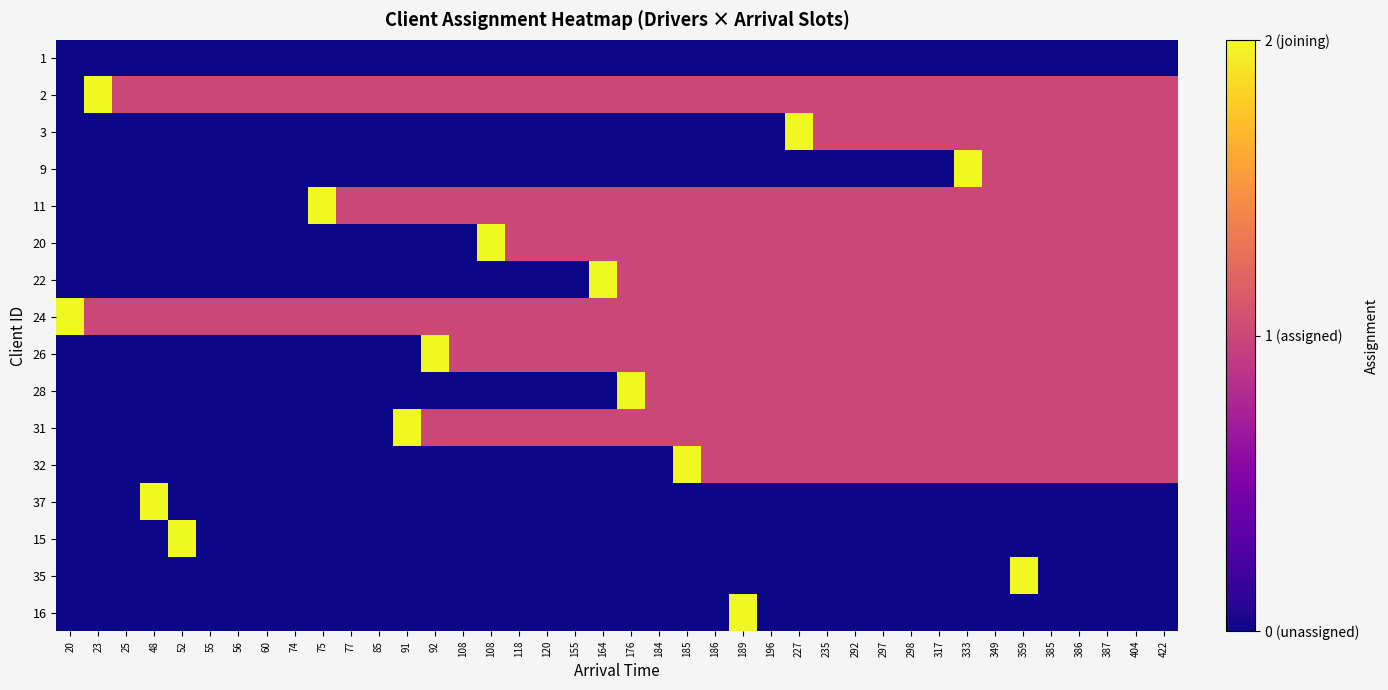

What is the total value across all series at 155?

6